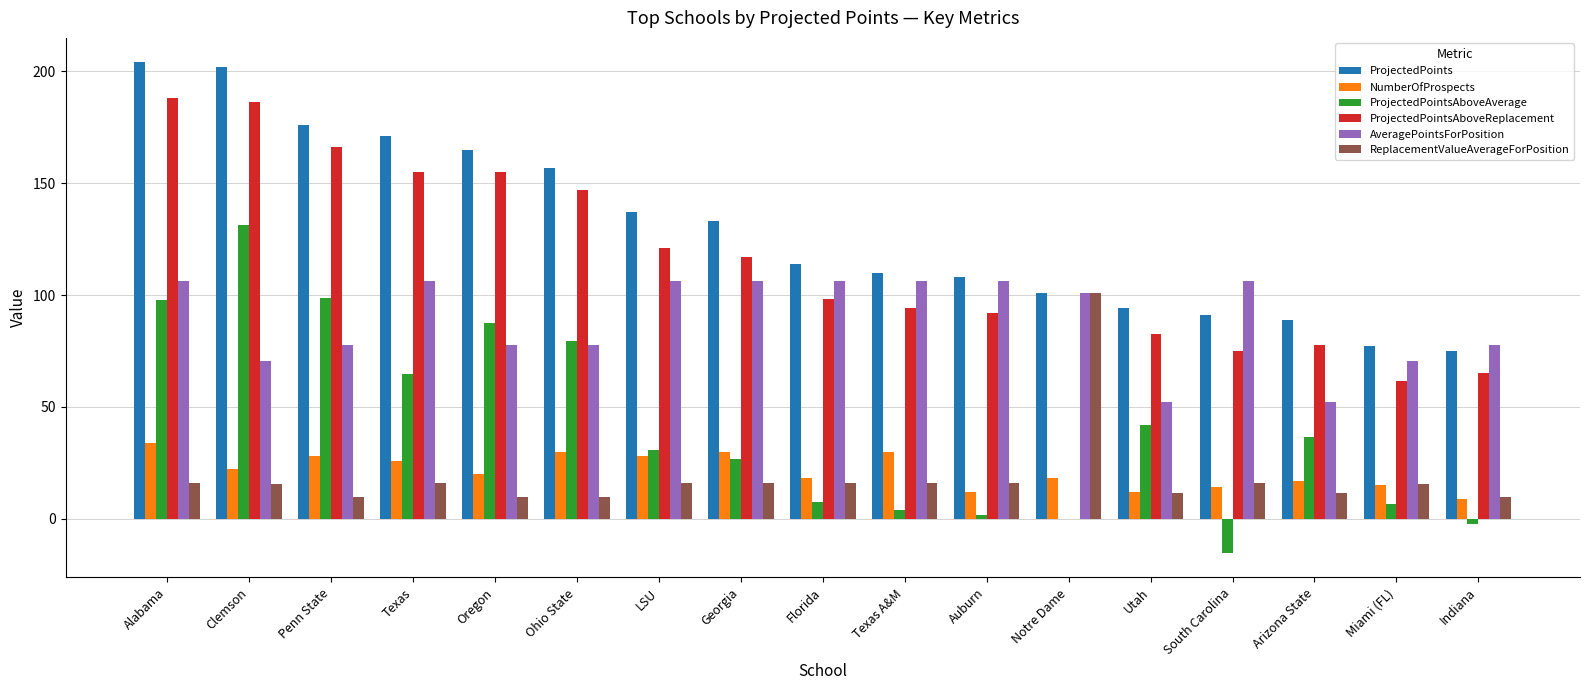

How many data points does each series have?

17